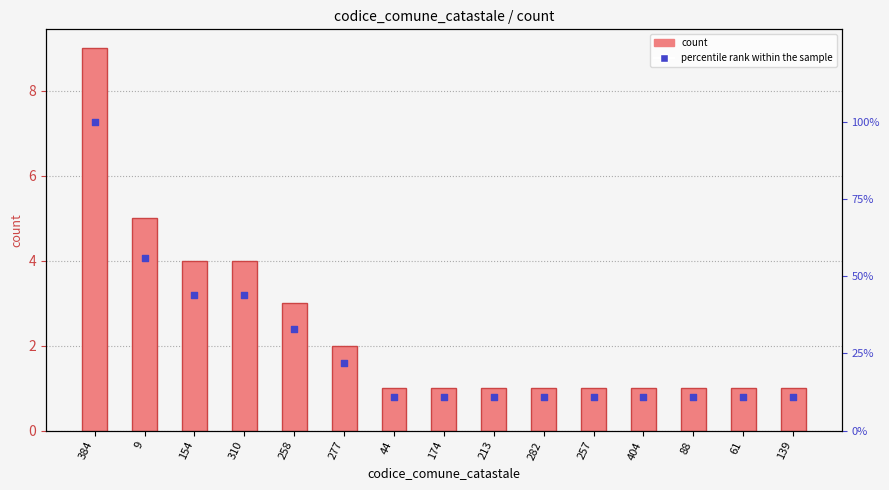

At which category is the sum across all series the highest?

384